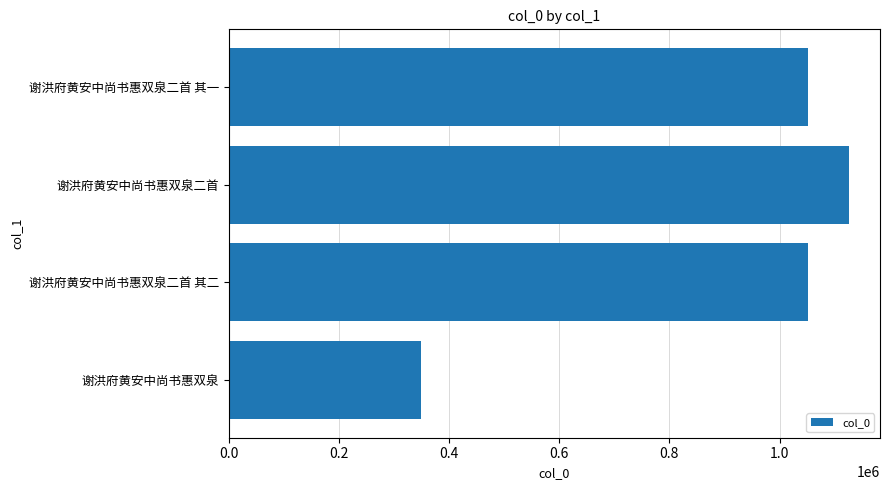

Count the number of data series in this chart.

1